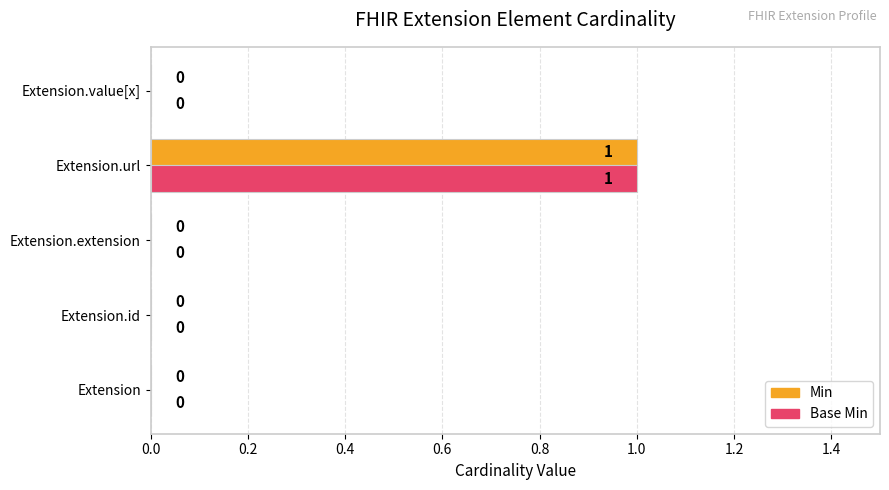

At which category is the sum across all series the highest?

Extension.url